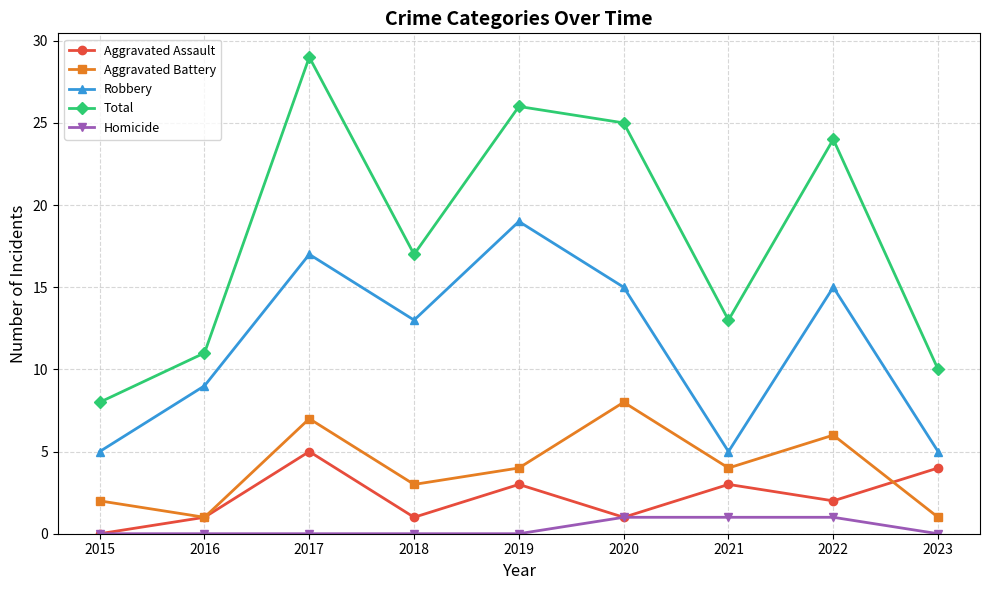

The Homicide series shows 0 at 2017. True or false?

True